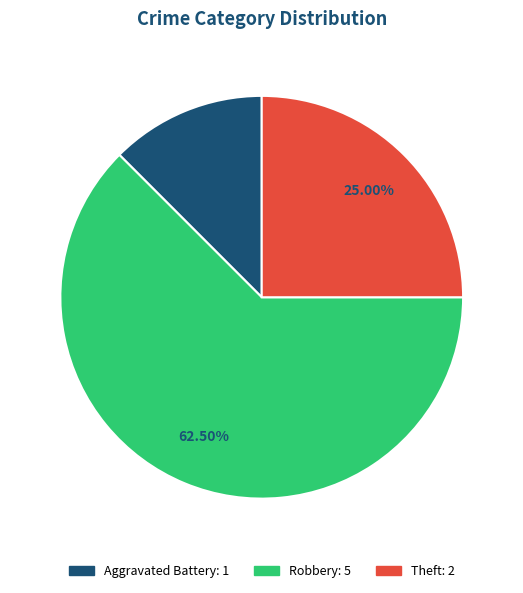

Does any single category account for the majority?

Yes